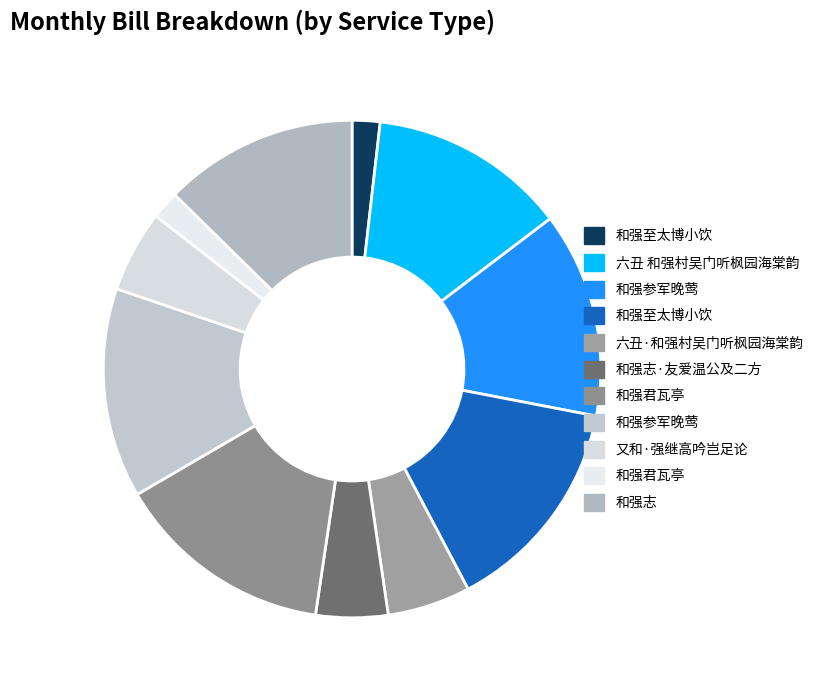

What is the smallest slice in the pie chart?

和强至太博小饮